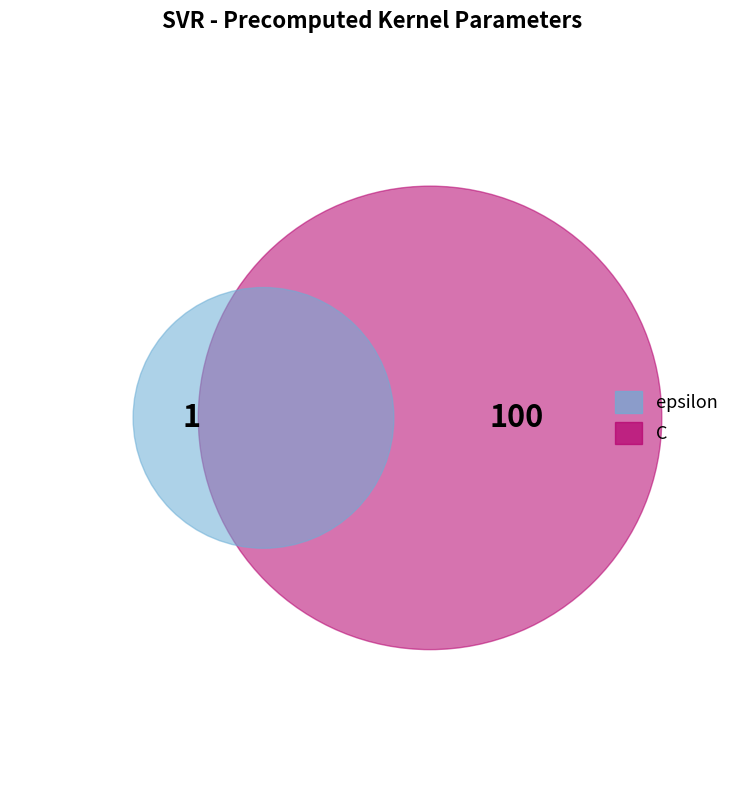

How many segments does this pie chart have?

2